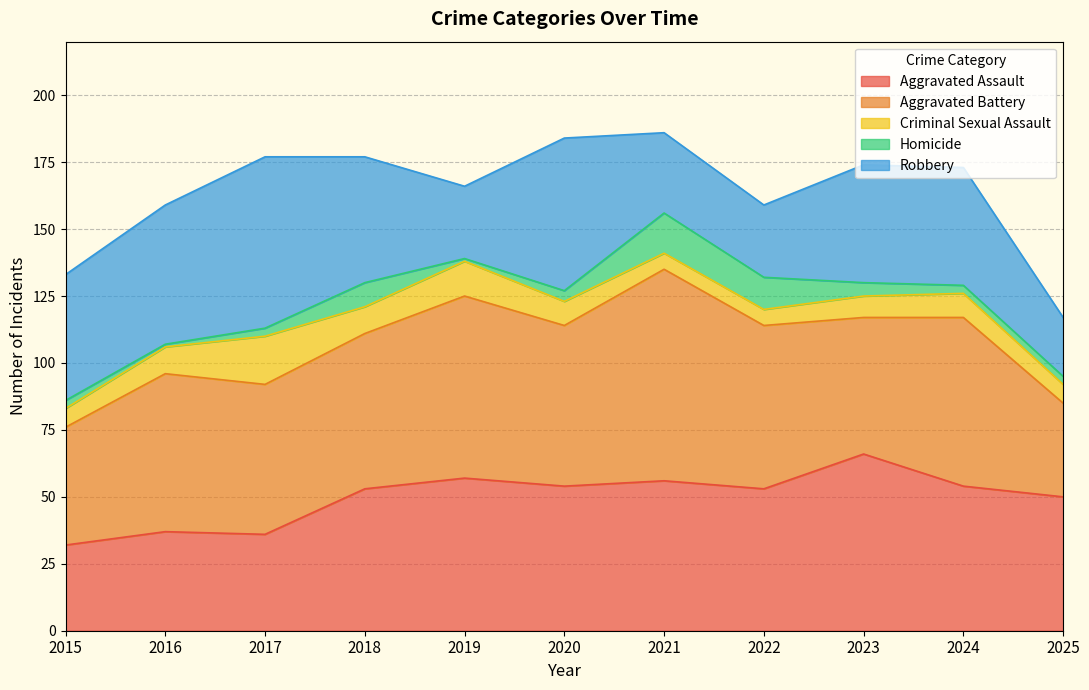

Which series has the largest range (max minus min)?

Aggravated Battery